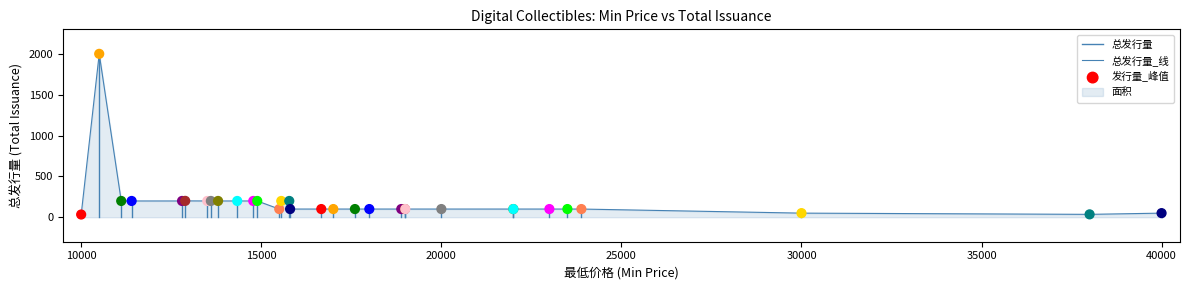

Which has a higher value, 10500 or 20000?

10500